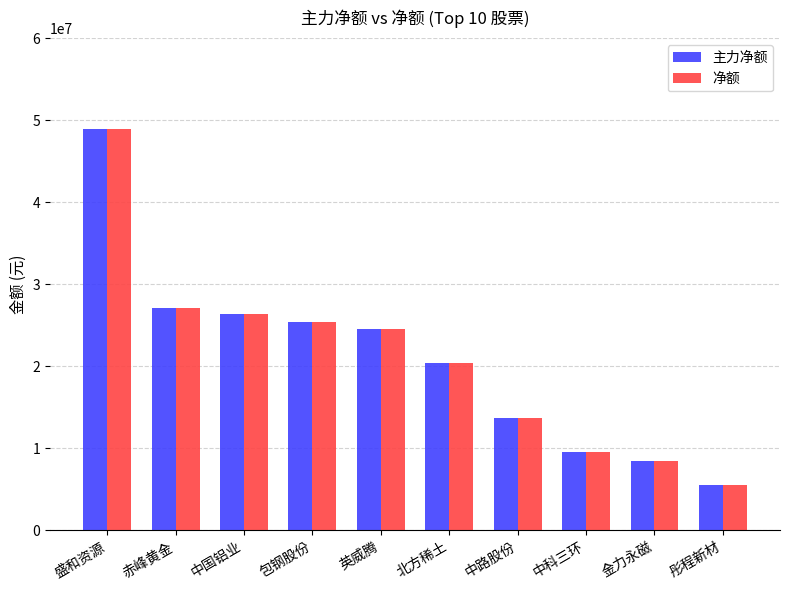

Is it true that 净额 equals 11054559 at 英威腾?

False